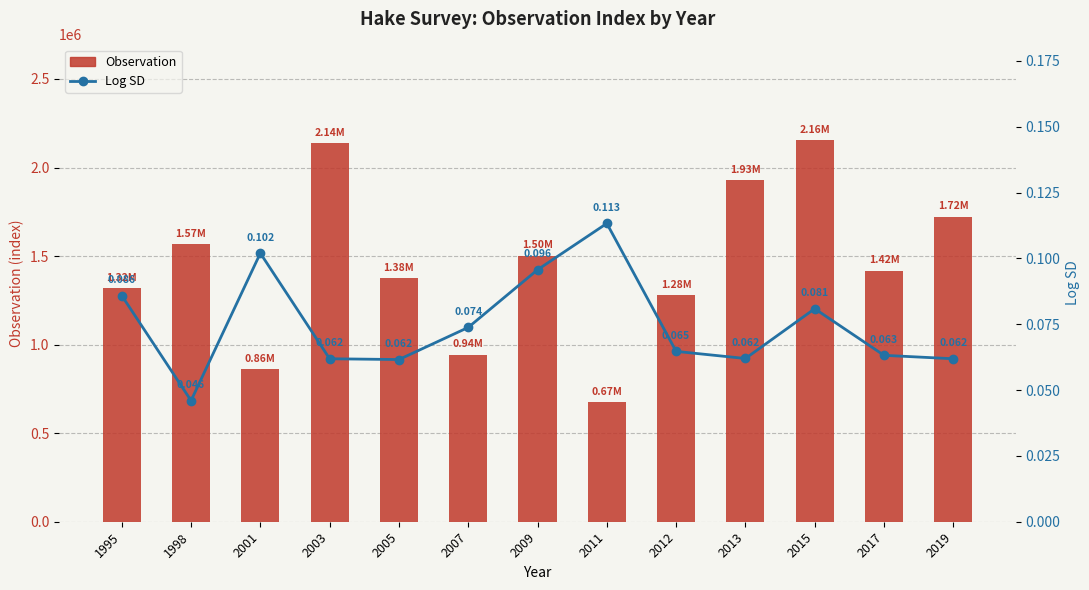

What is the difference between the second highest and minimum values in the Log SD series?

0.1